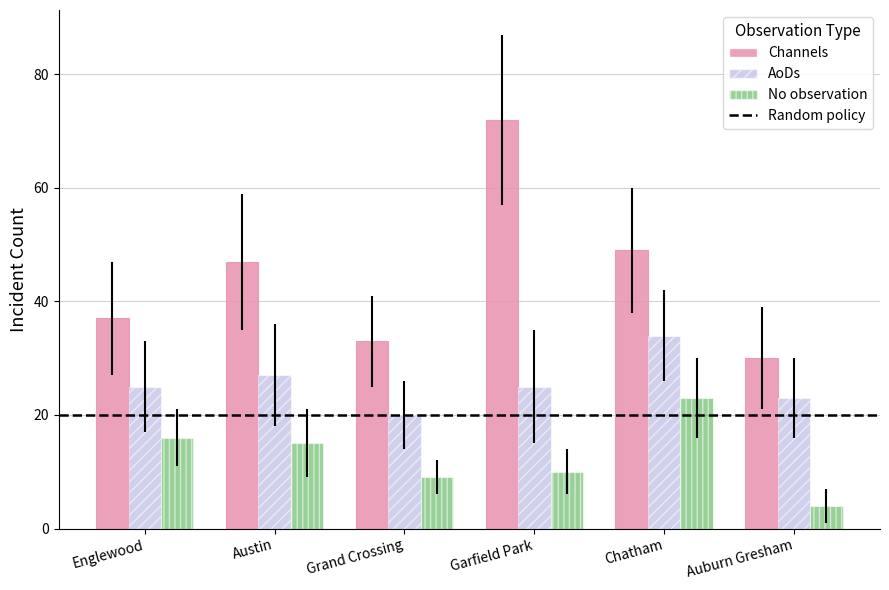

Which series has the widest spread of values?

Channels